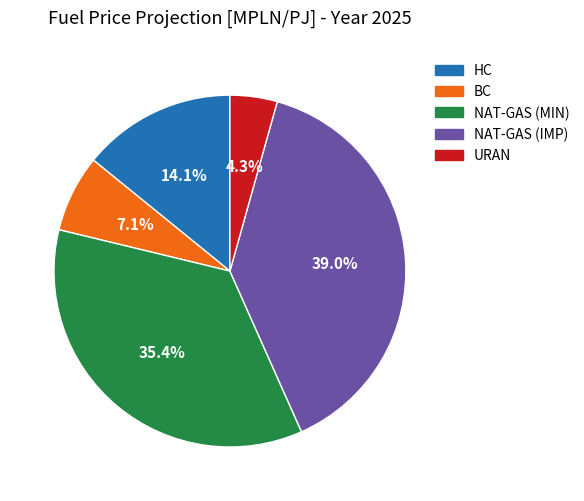

What is the ratio of the value at HC to the value at BC?

2.0